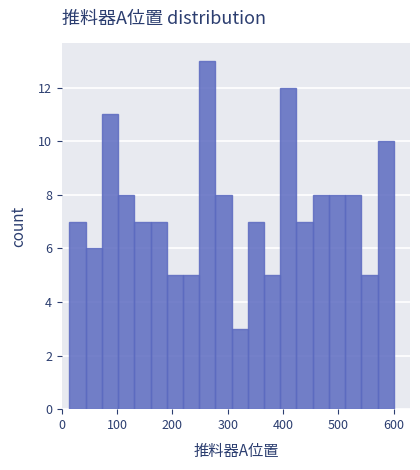

Around what value on the x-axis is the tallest bar? Give the approximate position of its centre, as read against the axis.

260